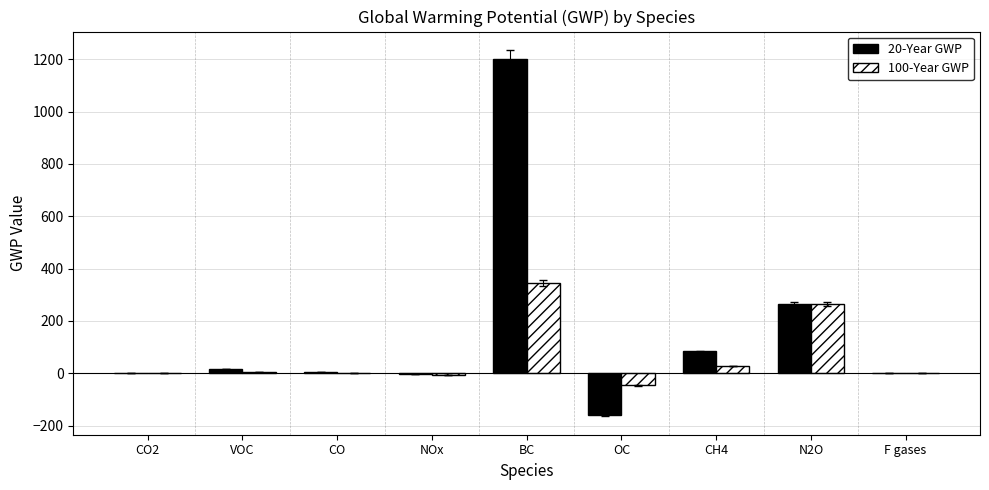

What is the maximum value shown in the chart?

1200.0